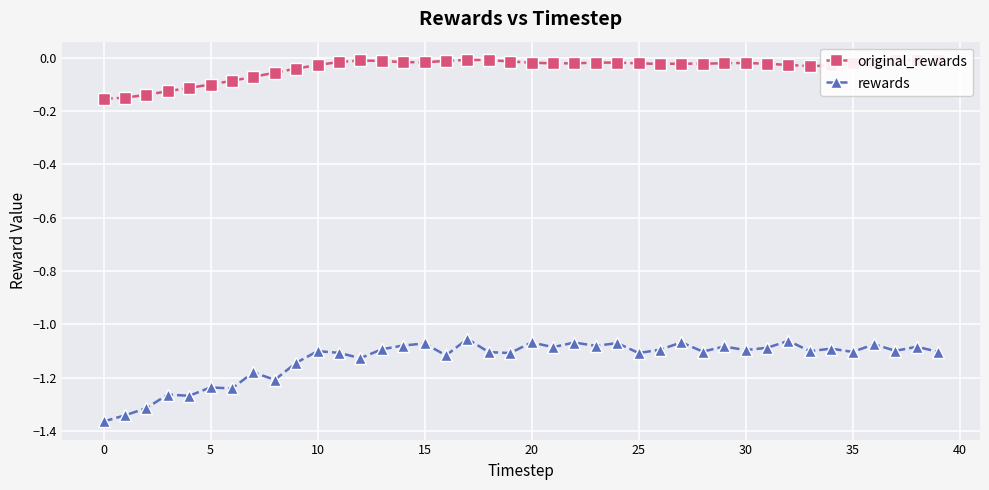

At 21, list the series in order from smallest to largest.

rewards, original_rewards